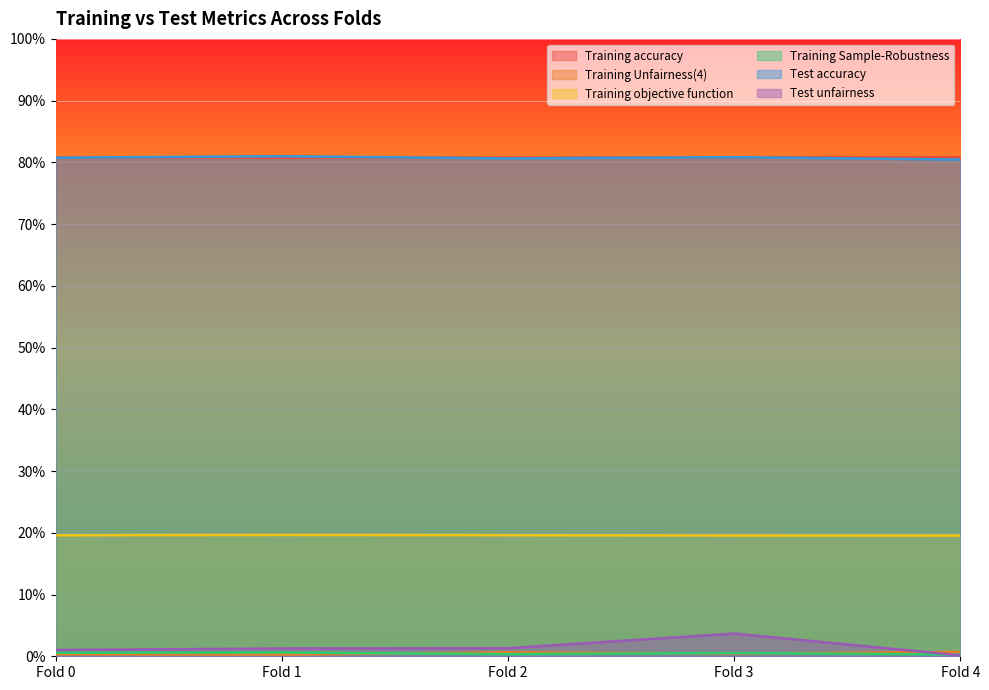

After their last crossing, which series has the higher values: Test unfairness or Training Unfairness(4)?

Training Unfairness(4)